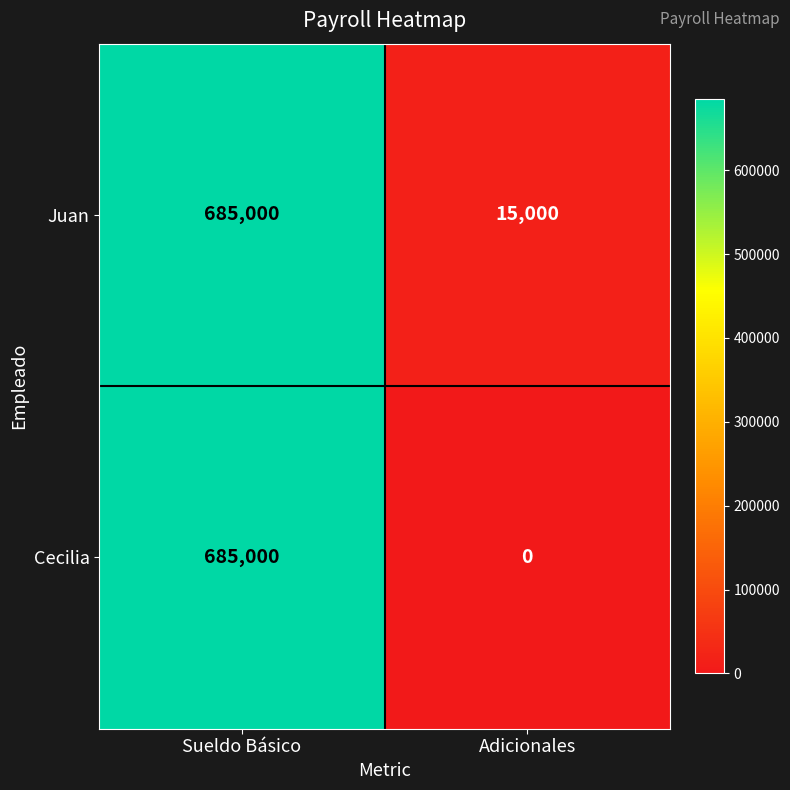

Is it true that Juan equals 15000 at Adicionales?

True